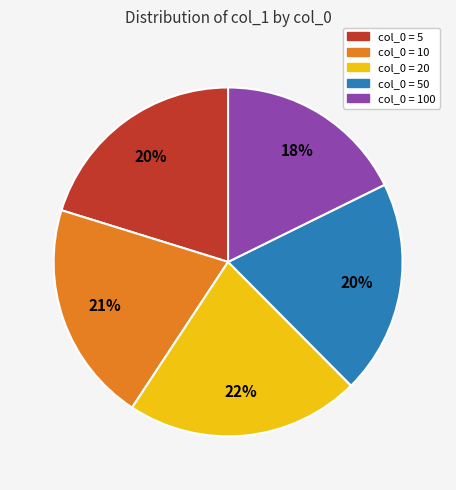

Is there any slice that represents more than half of the pie?

No